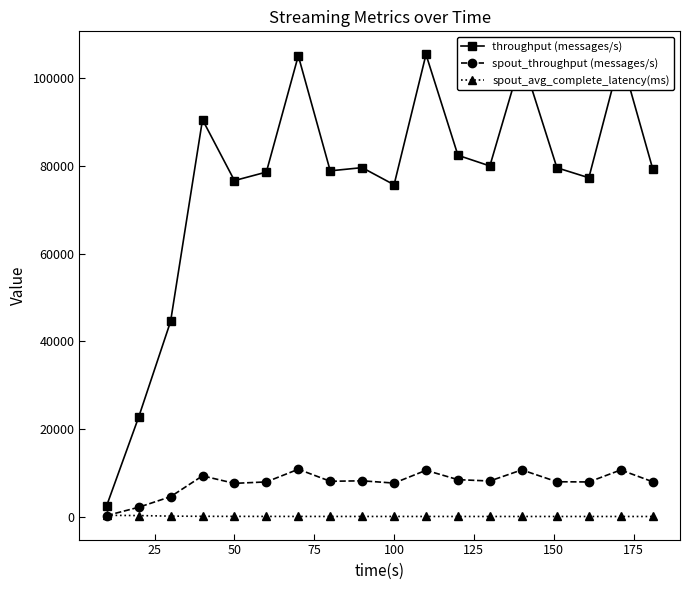

Count the number of data series in this chart.

3